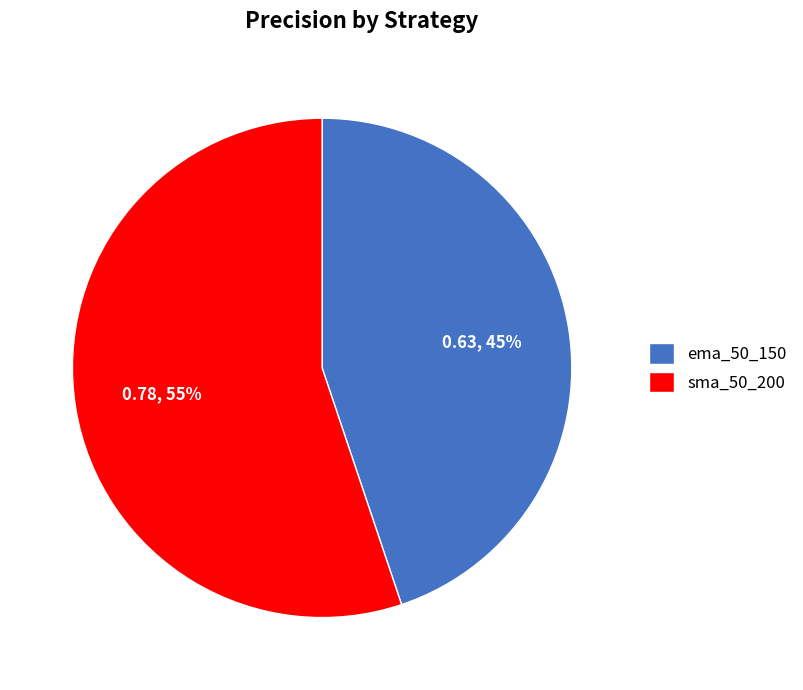

What percentage is the sma_50_200 slice, to the nearest percent?

55%